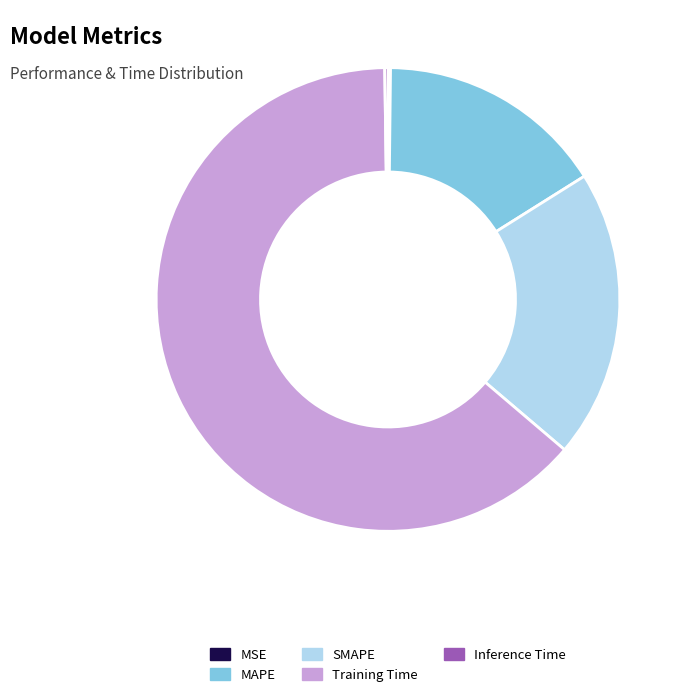

True or false: Training Time accounts for 70% of the total.

False